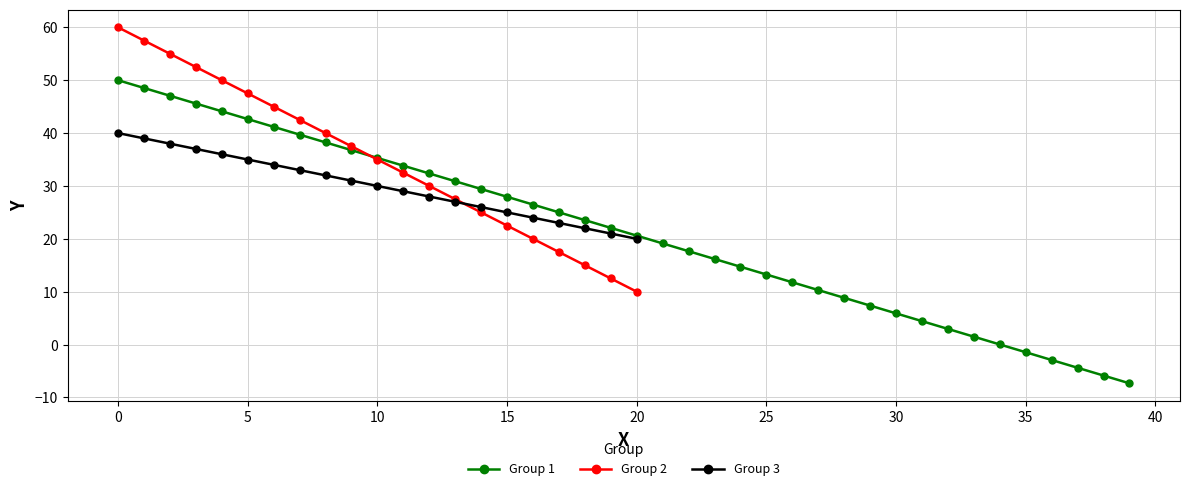

What is the lowest value of the Group 3 series?

20.0